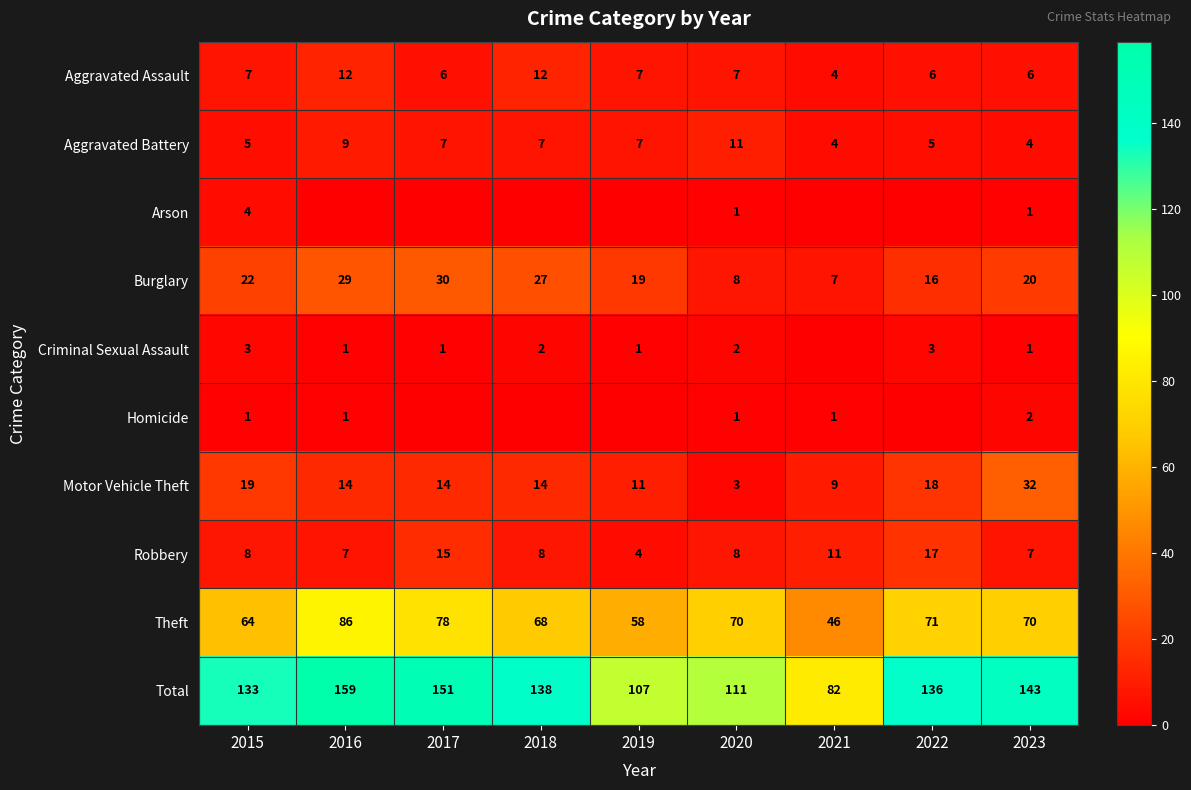

What is the lowest value of the Total series?

82